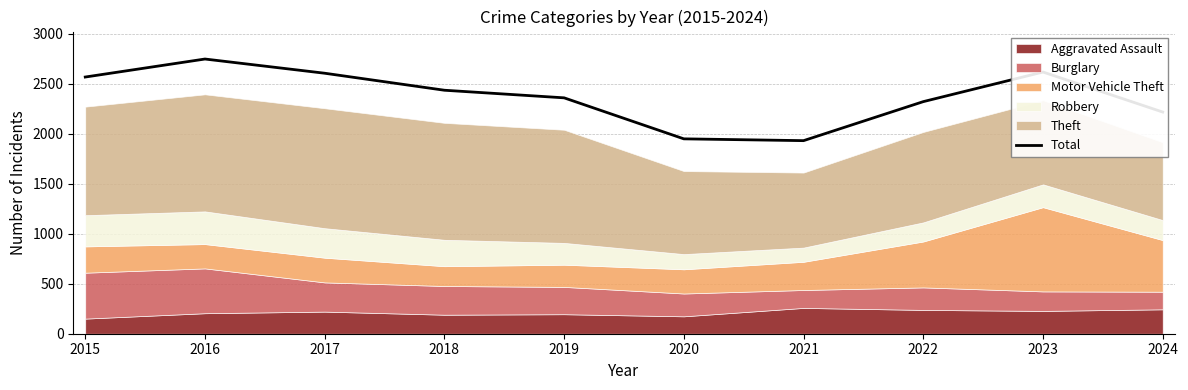

Which has a higher value, 2023 or 2018?

2023